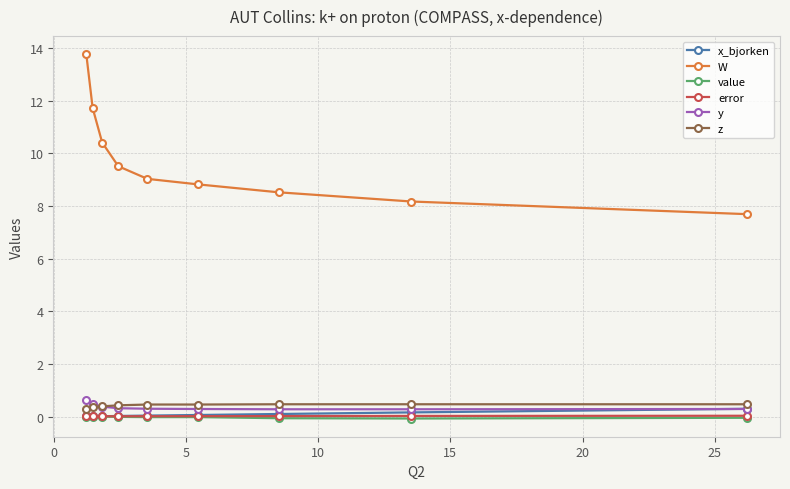

How many lines are shown in the chart?

6